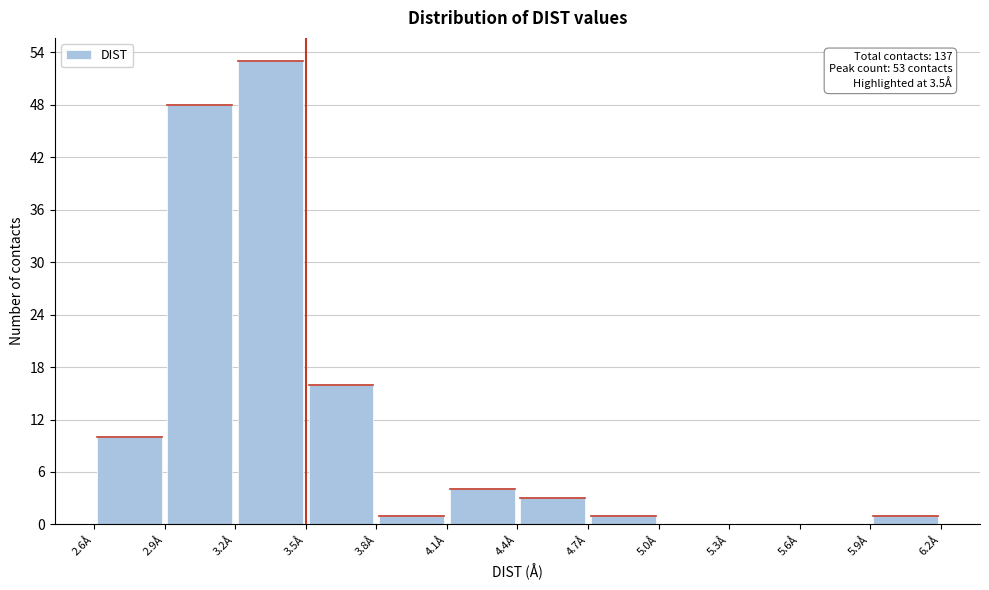

Over which range of the x-axis is the bar tallest?

3.2 to 3.5